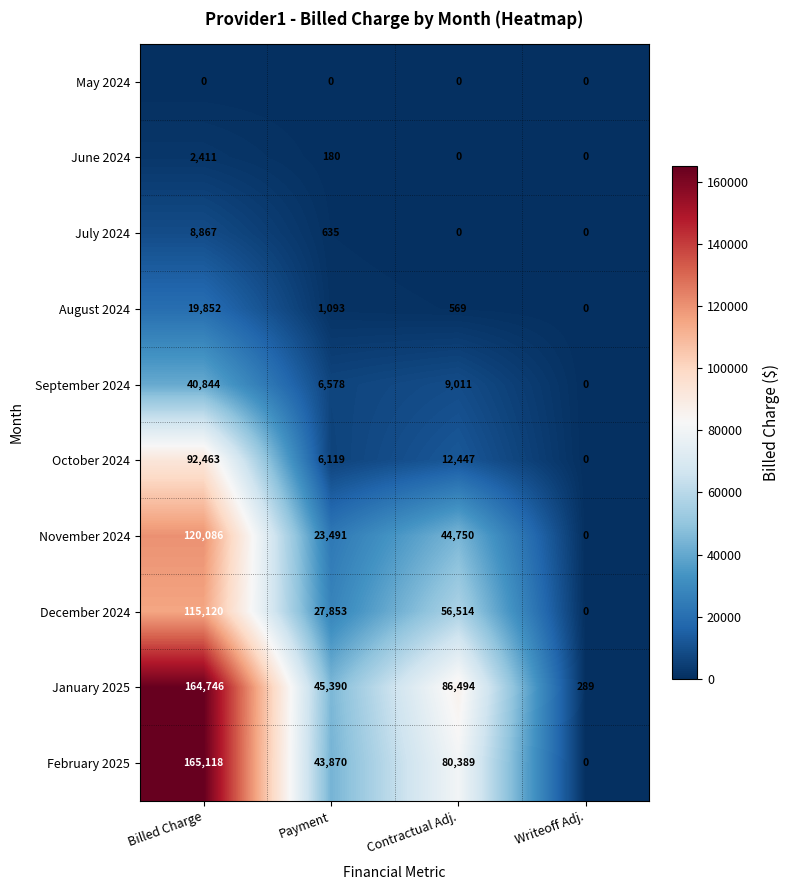

Between Billed Charge and Payment, which series saw the biggest shift?

February 2025